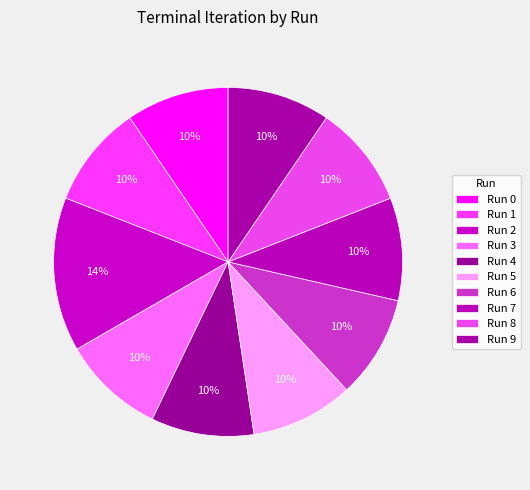

True or false: Run 3 accounts for 10% of the total.

True